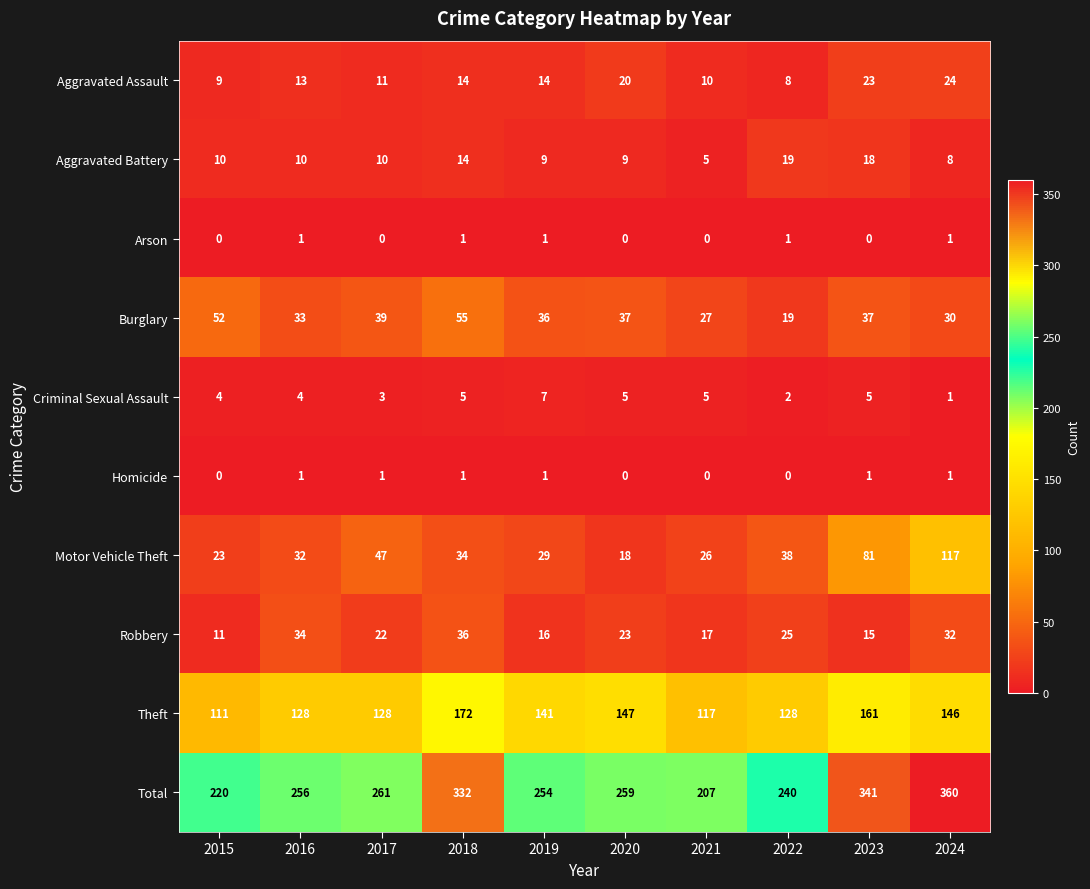

The value of Theft at 2020 is 147. True or false?

True